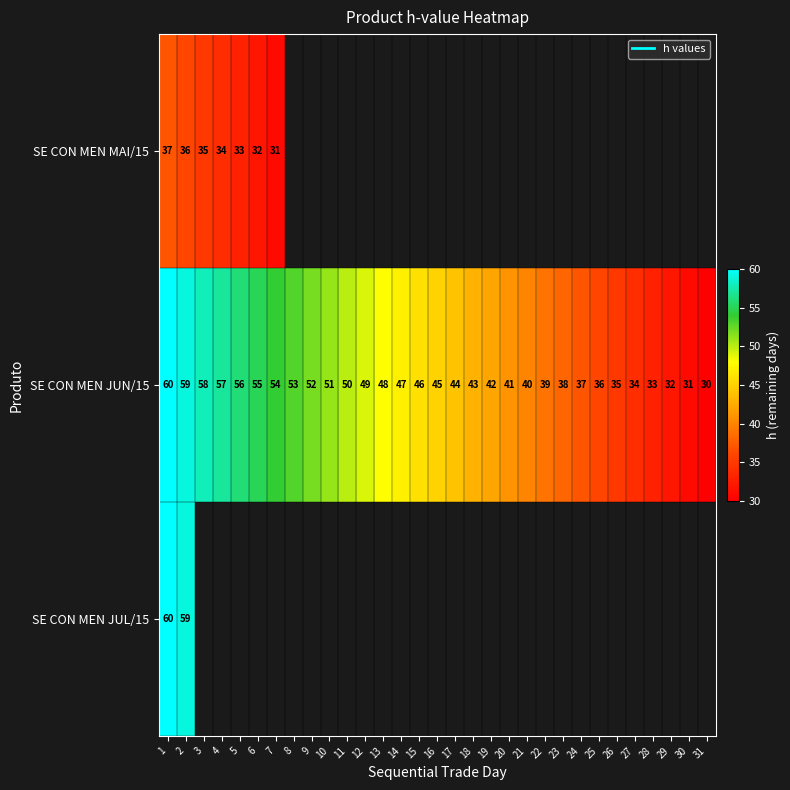

What is the approximate value of SE CON MEN JUN/15 at 13?

48.0